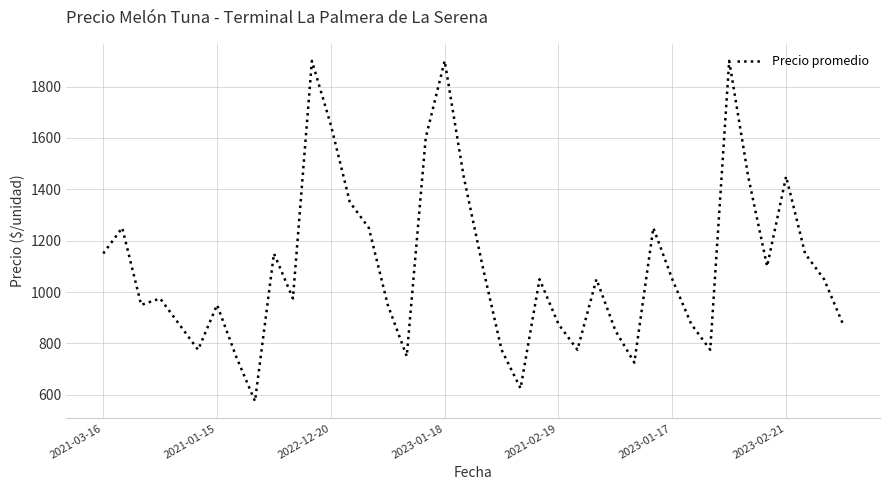

What is the difference between the maximum and minimum values?

1325